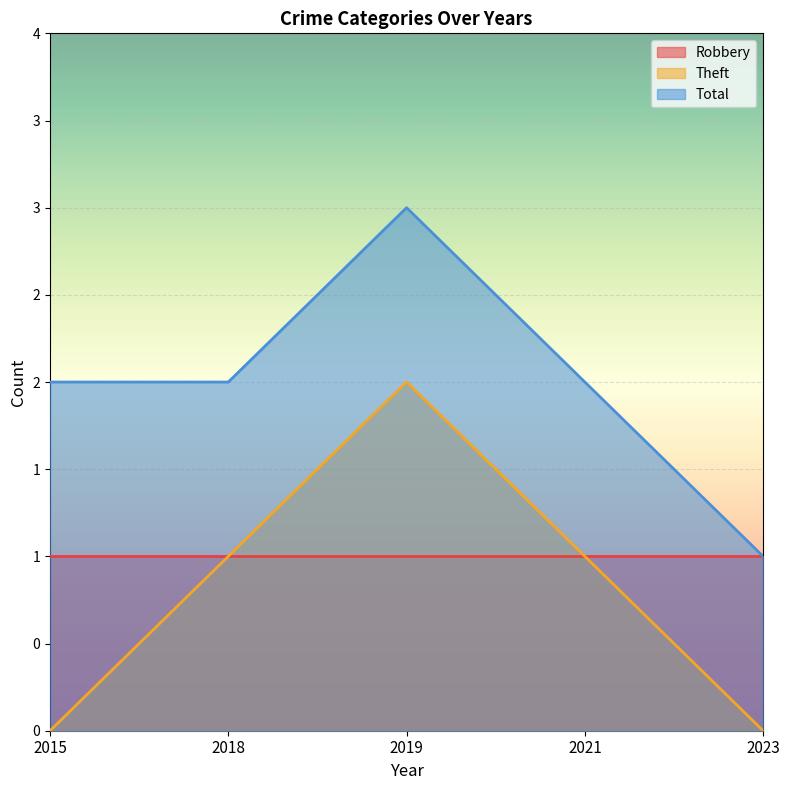

Which series changed the most between 2015 and 2018?

Theft